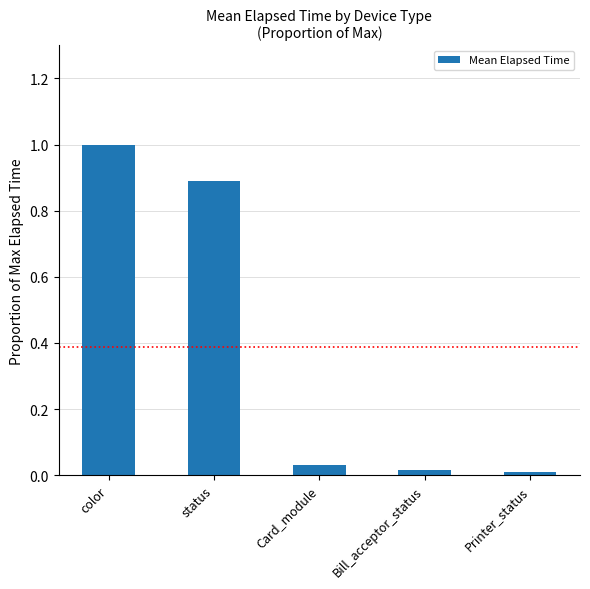

What value does the data have at color?

1.0